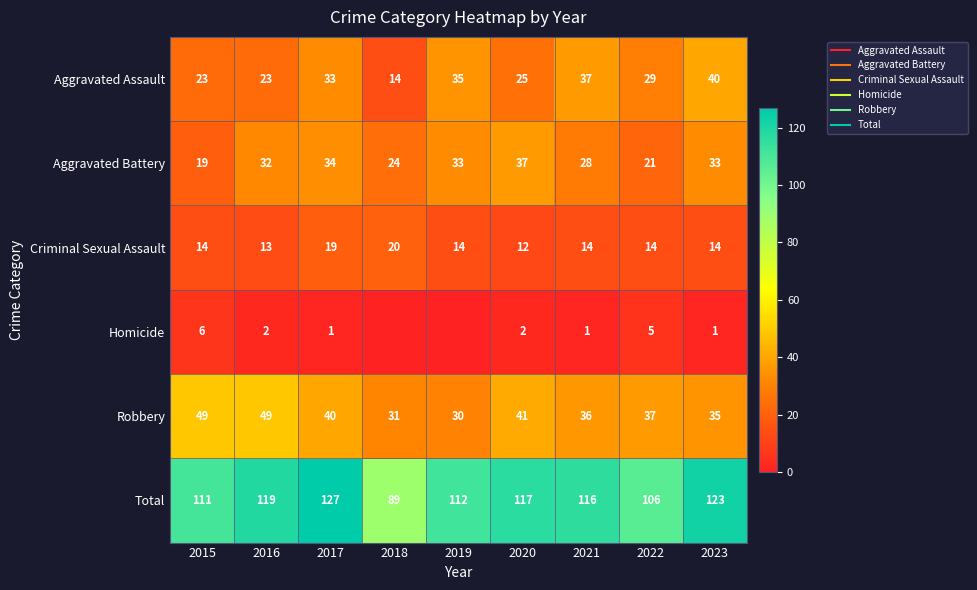

Which series has the largest total across all categories?

Total